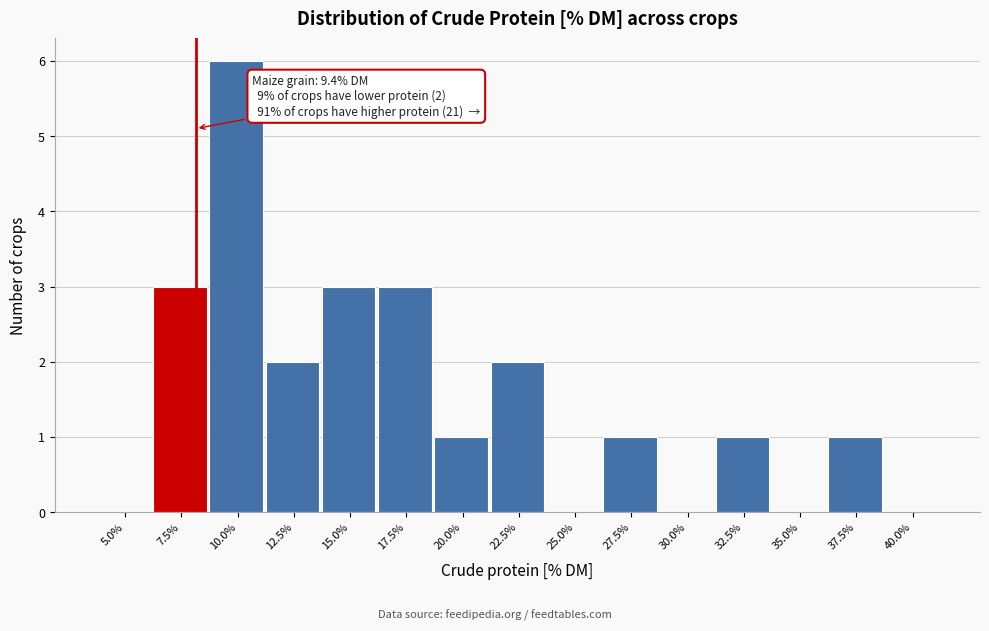

Reading right to left, transcribe all the data shown in this chart.

40.0%=0	37.5%=1	35.0%=0	32.5%=1	30.0%=0	27.5%=1	25.0%=0	22.5%=2	20.0%=1	17.5%=3	15.0%=3	12.5%=2	10.0%=6	7.5%=3	5.0%=0